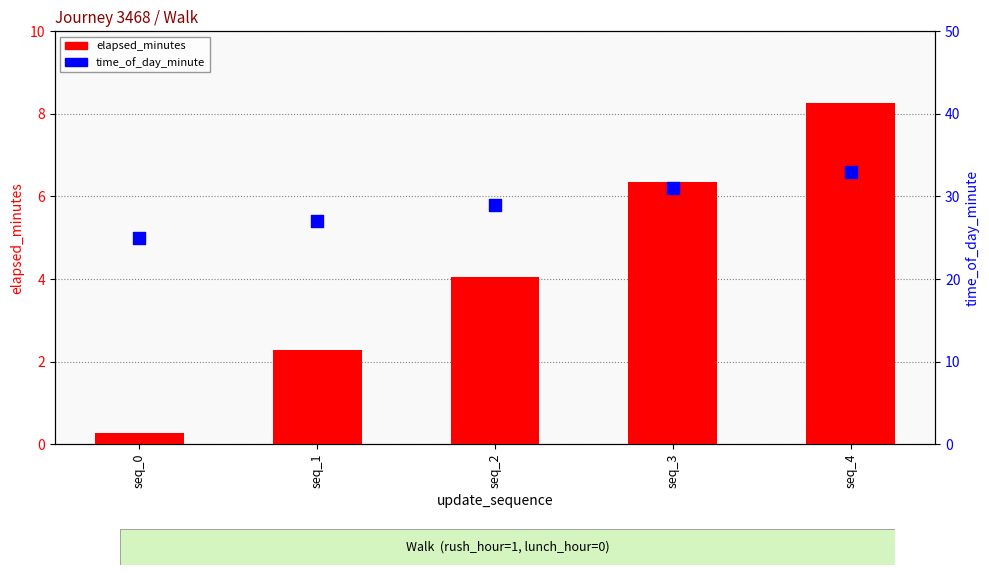

Which series contains the lowest Y value?

elapsed_minutes